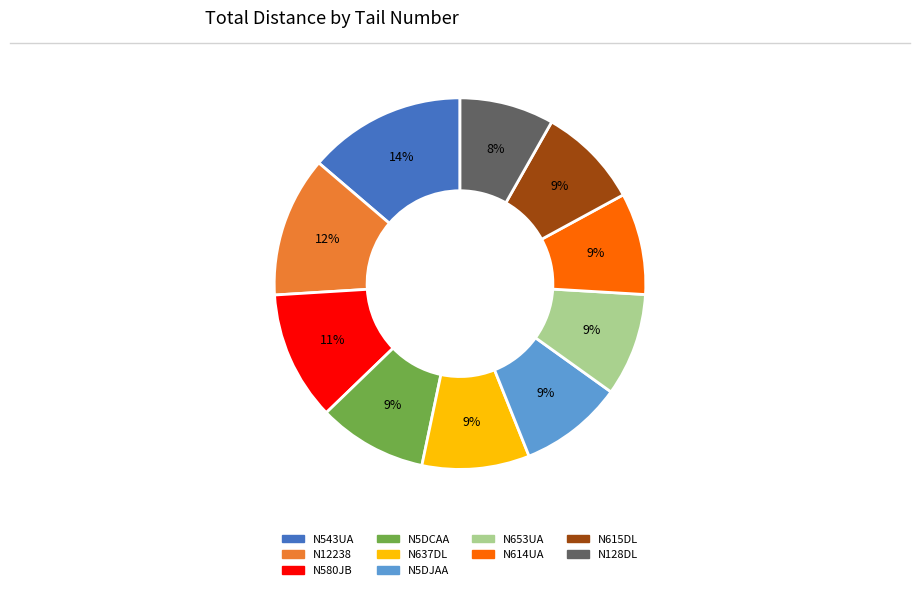

Count the number of slices in the pie.

10